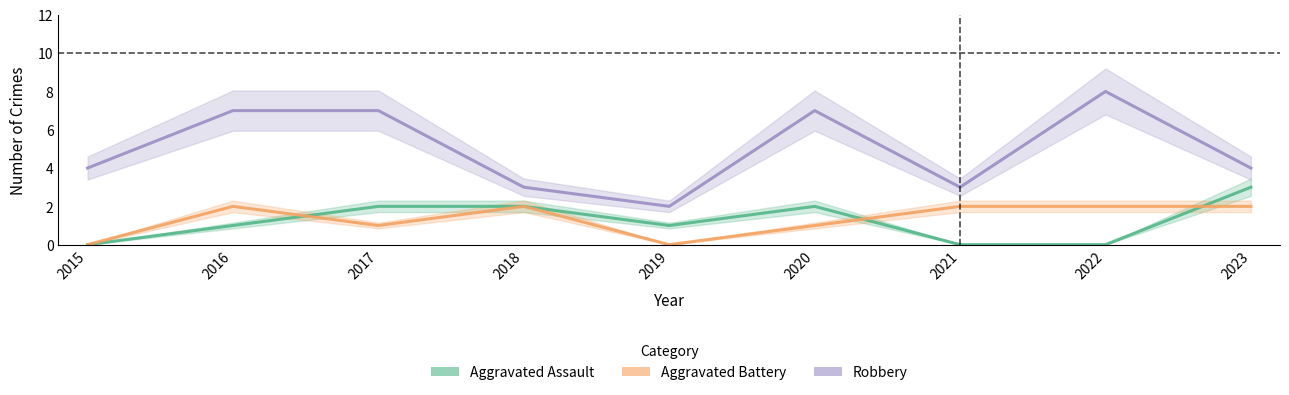

What is the value of the Aggravated Assault point at the 9th from the left?

3